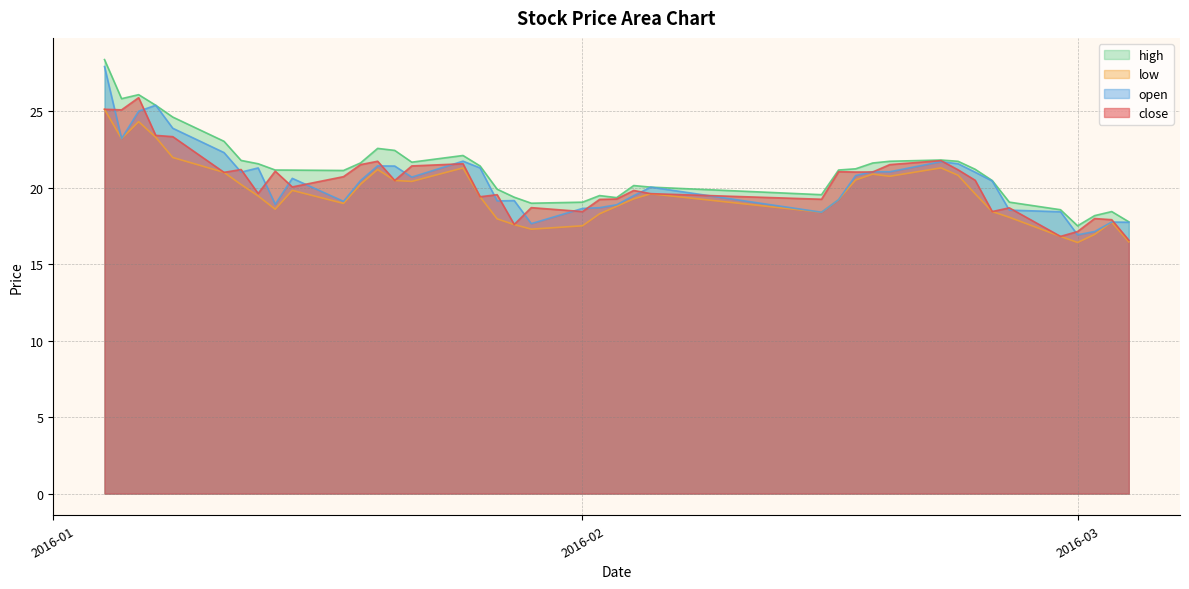

Which series has the widest spread of values?

open